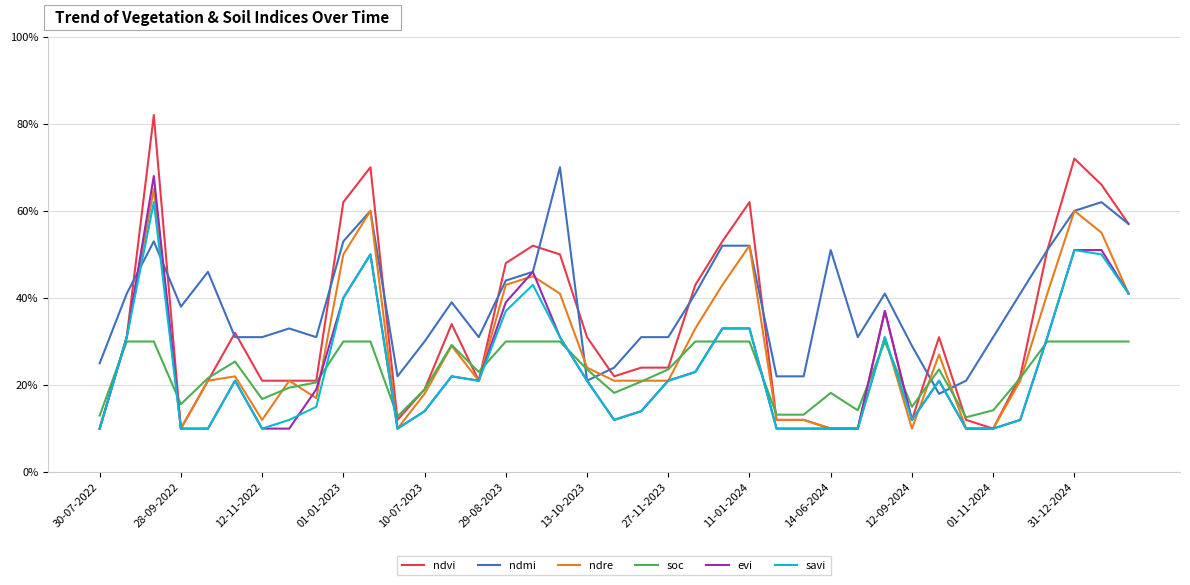

Does the chart have visible grid lines?

Yes